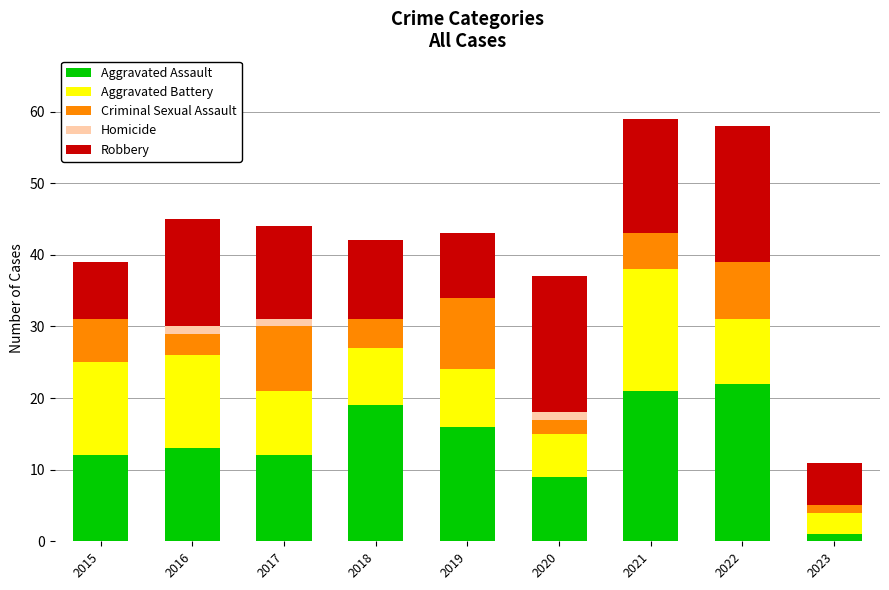

How many categories are shown in the chart?

9